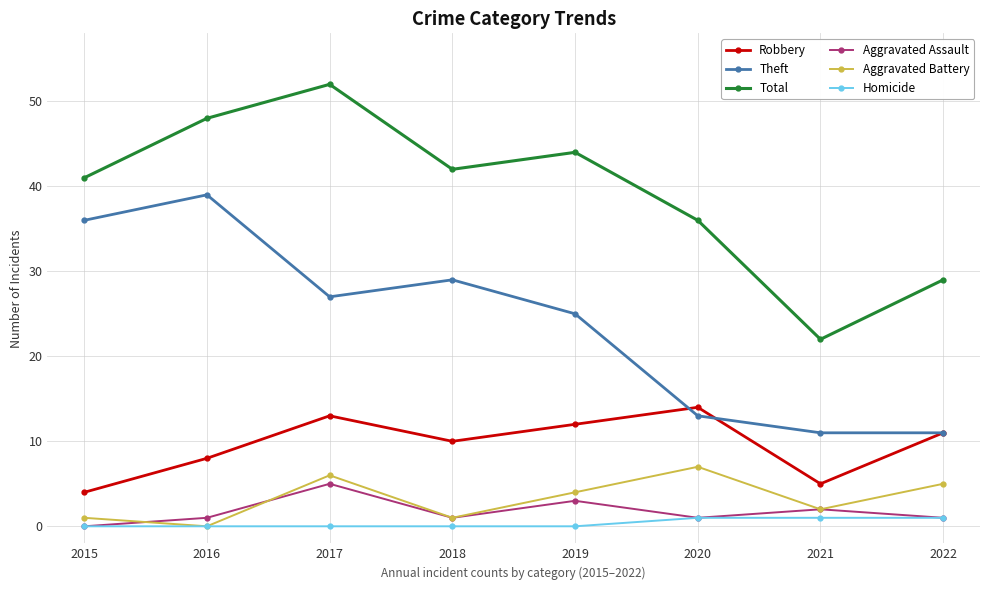

The Theft series shows 15 at 2015. True or false?

False